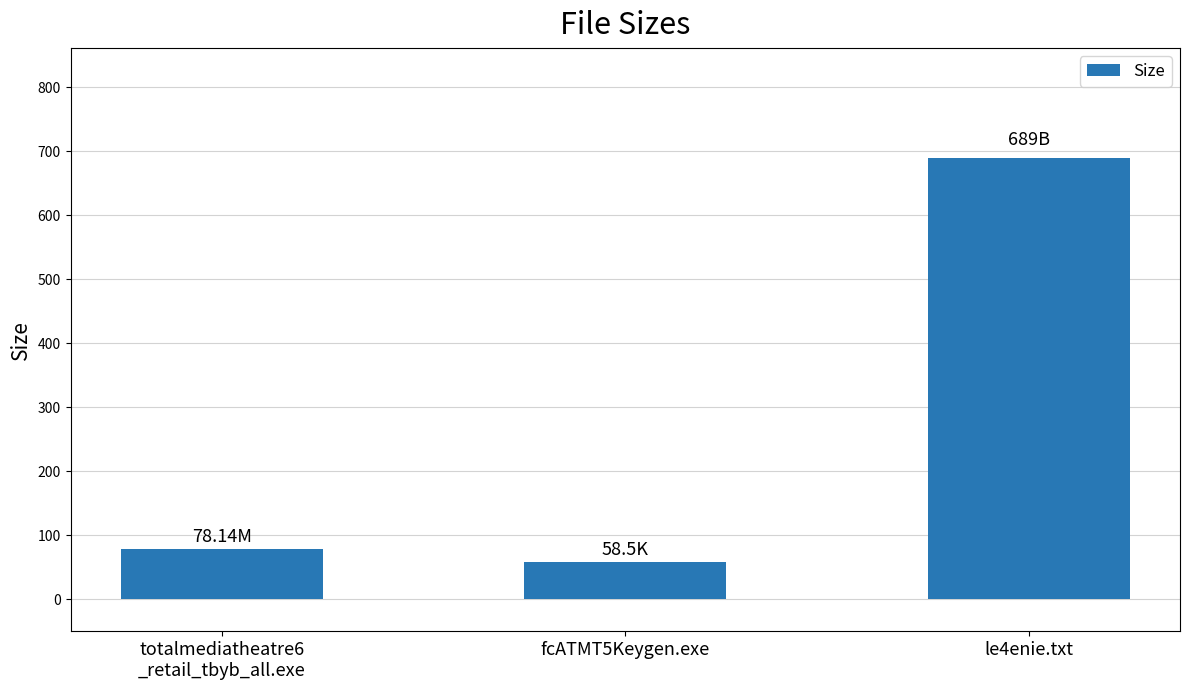

What position from the right is fcATMT5Keygen.exe?

2